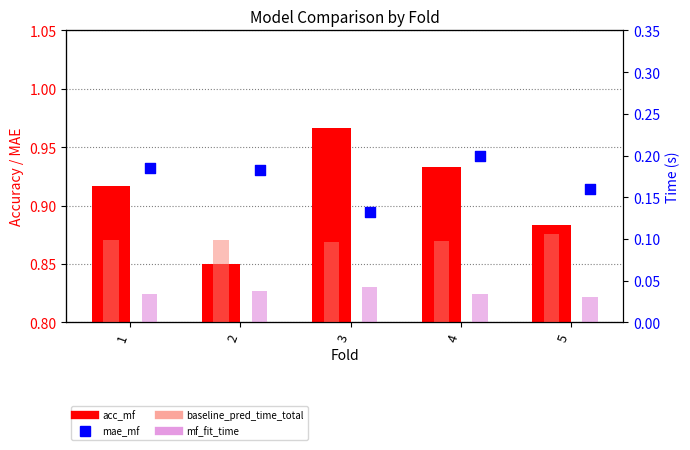

At how many categories does at least one series exceed 0?

5